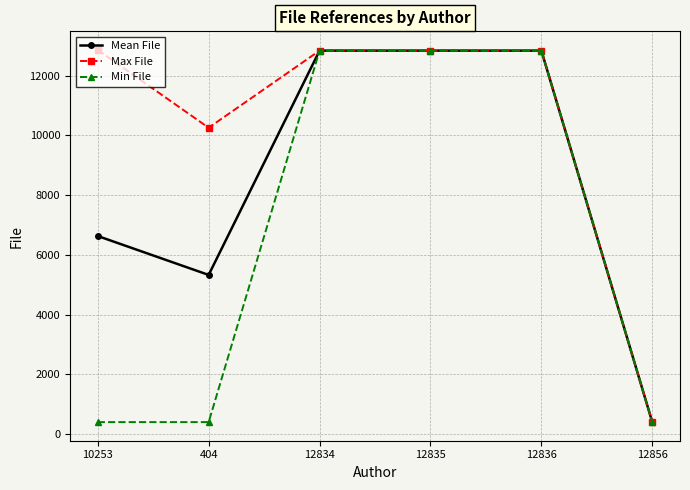

What is the value of the Min File point at the 3rd from the left?

12833.0